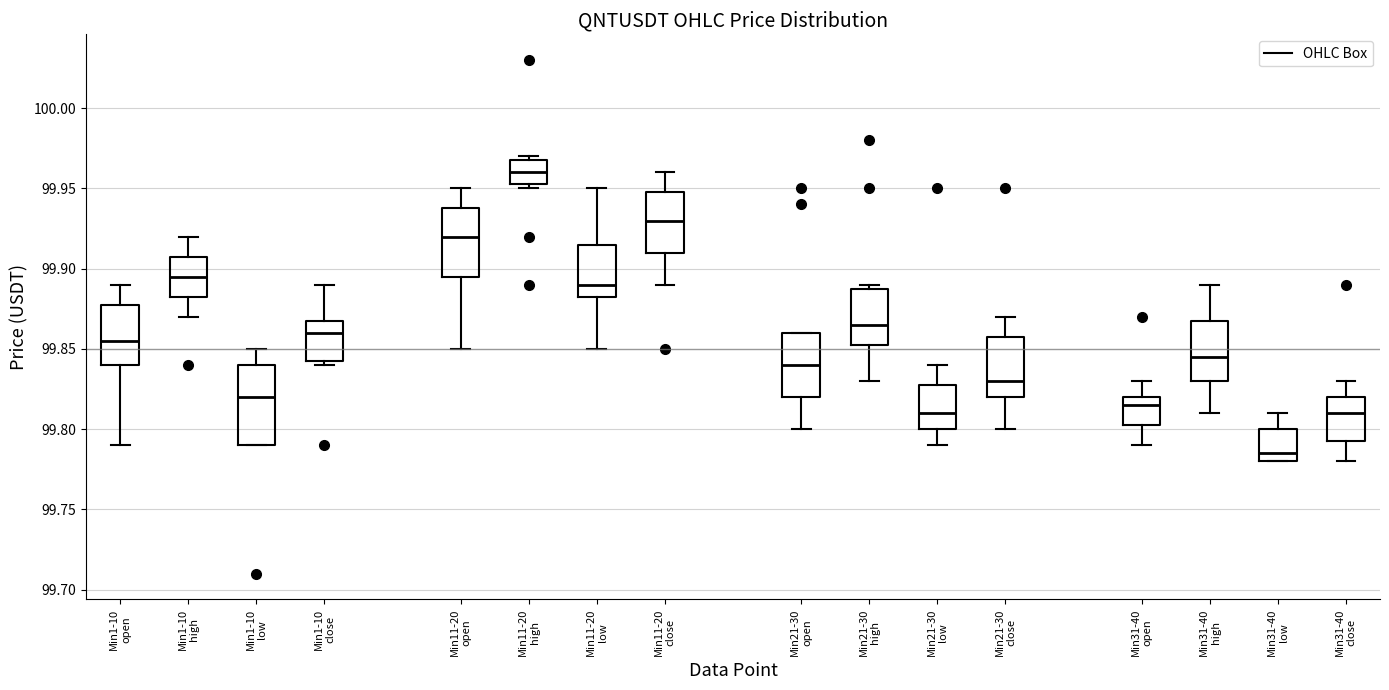

Which box's median line is the lowest?

Min31-40 low